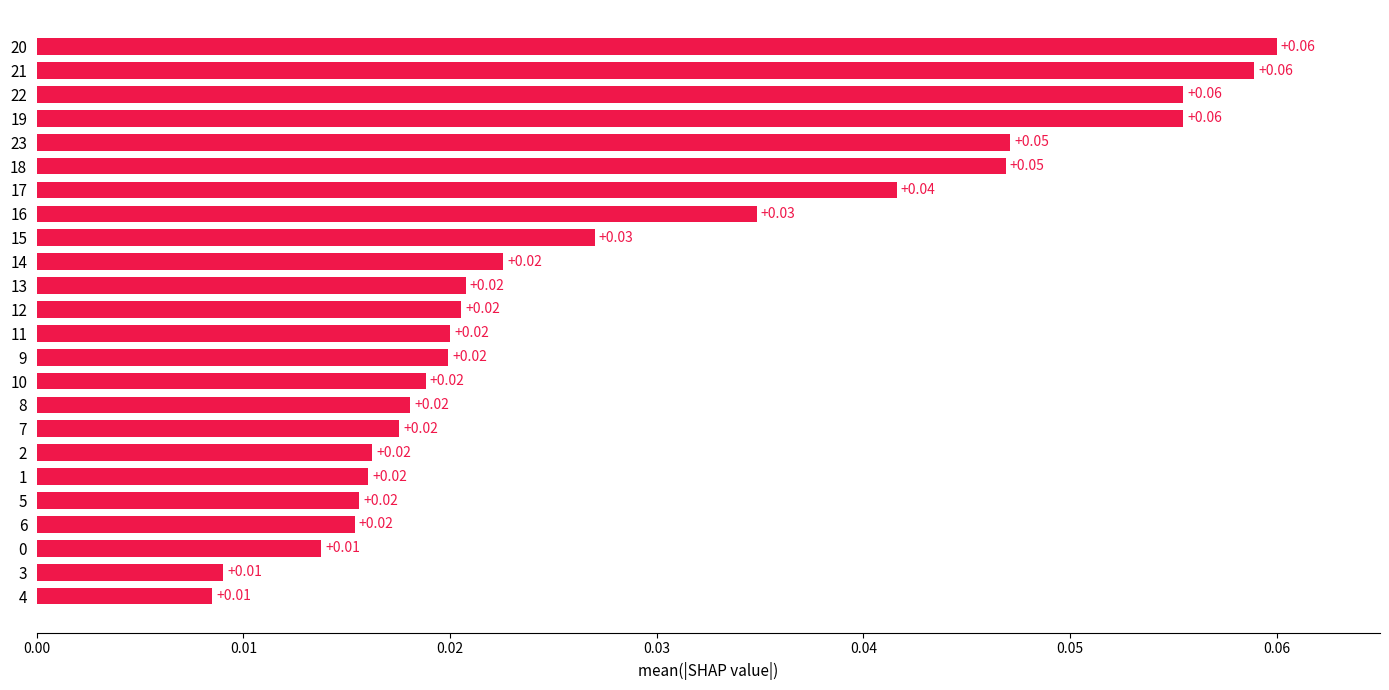

Which has a higher value, 11 or 9?

11